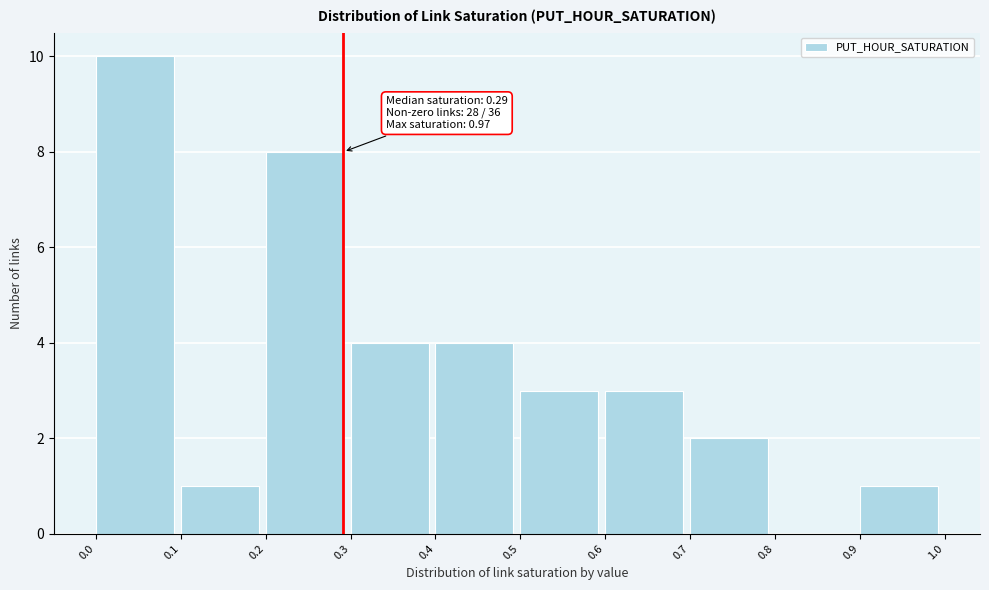

Which range on the x-axis has the tallest bar?

0.0 to 0.1